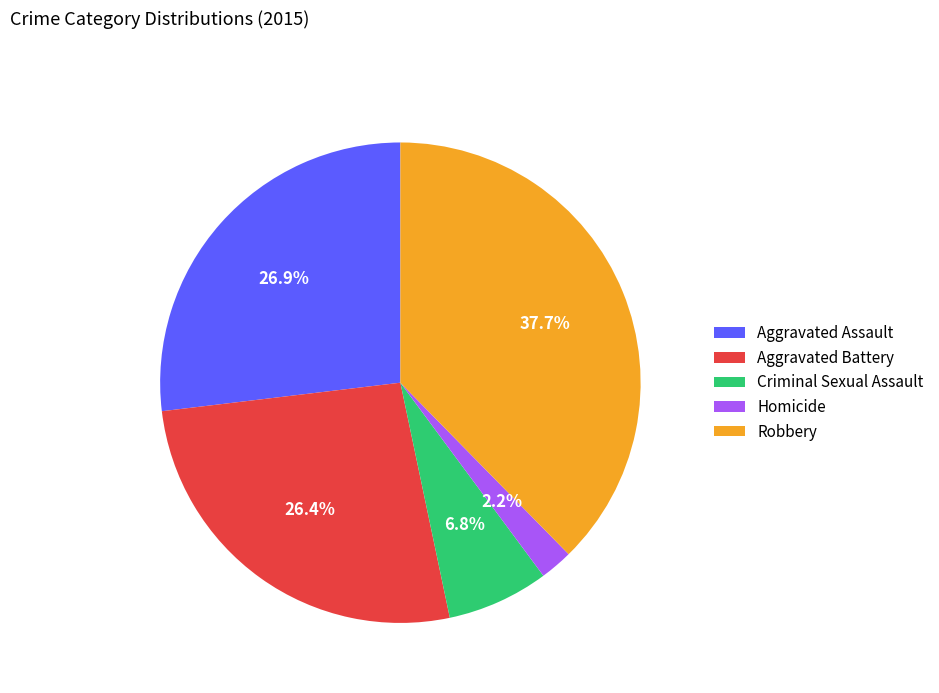

Is Aggravated Assault the majority of the pie?

No